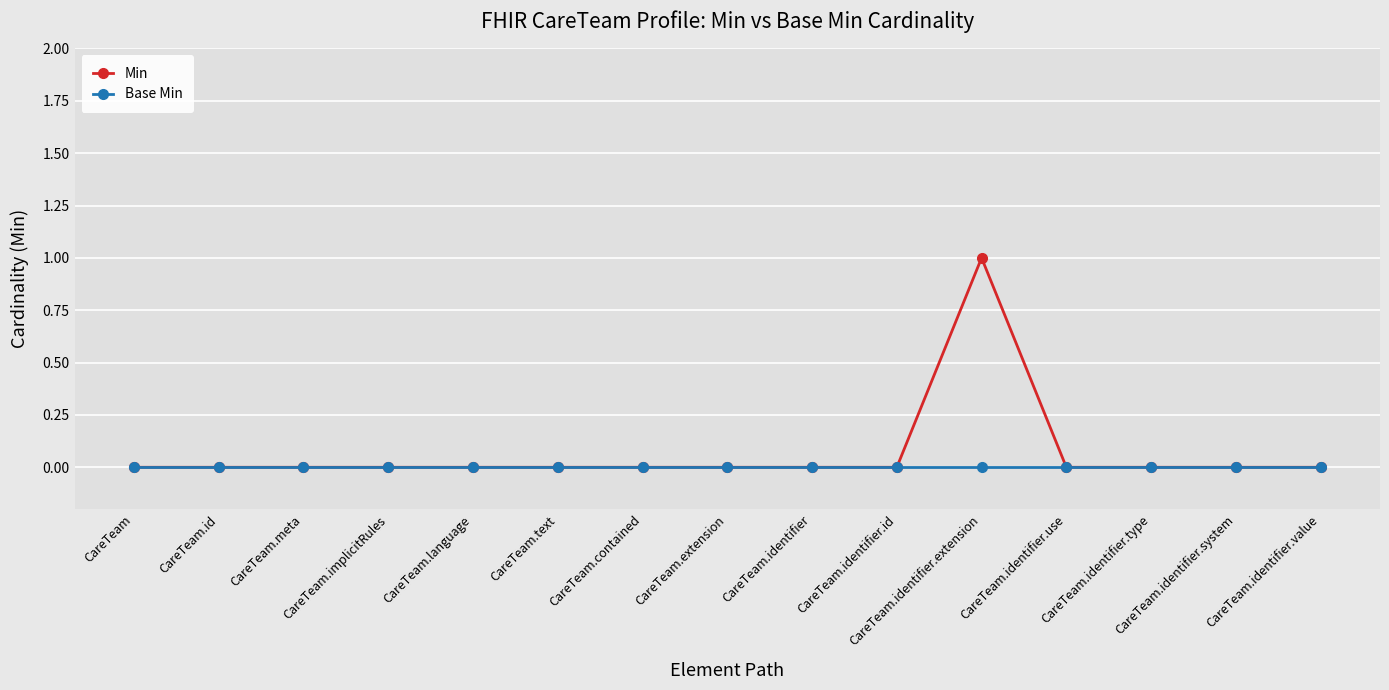

Which series has the widest spread of values?

Min